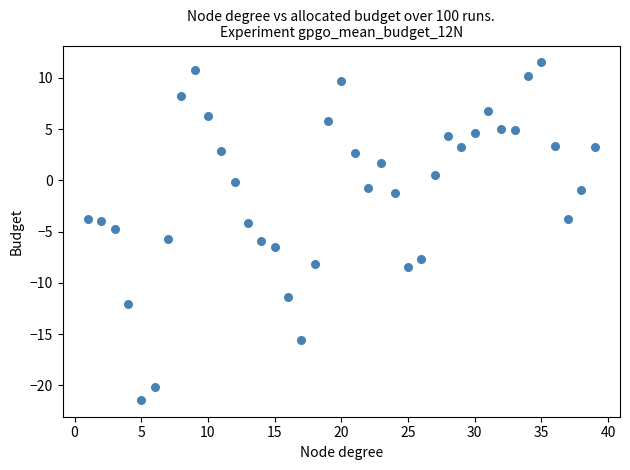

What is the range of Y values (max minus min)?

32.9